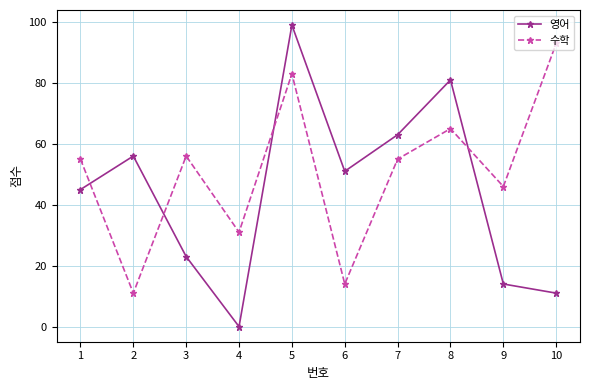

What is the greatest value displayed?

99